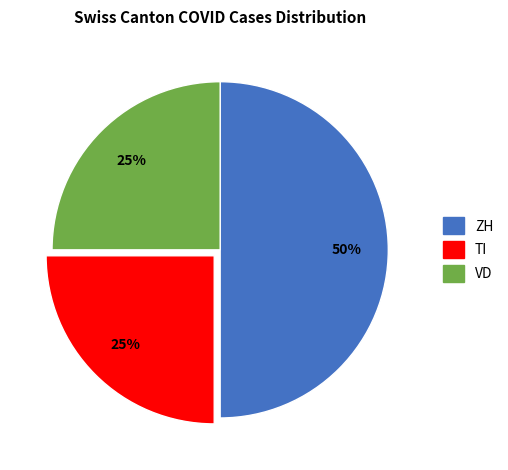

To the nearest percent, what is the average slice percentage?

33%